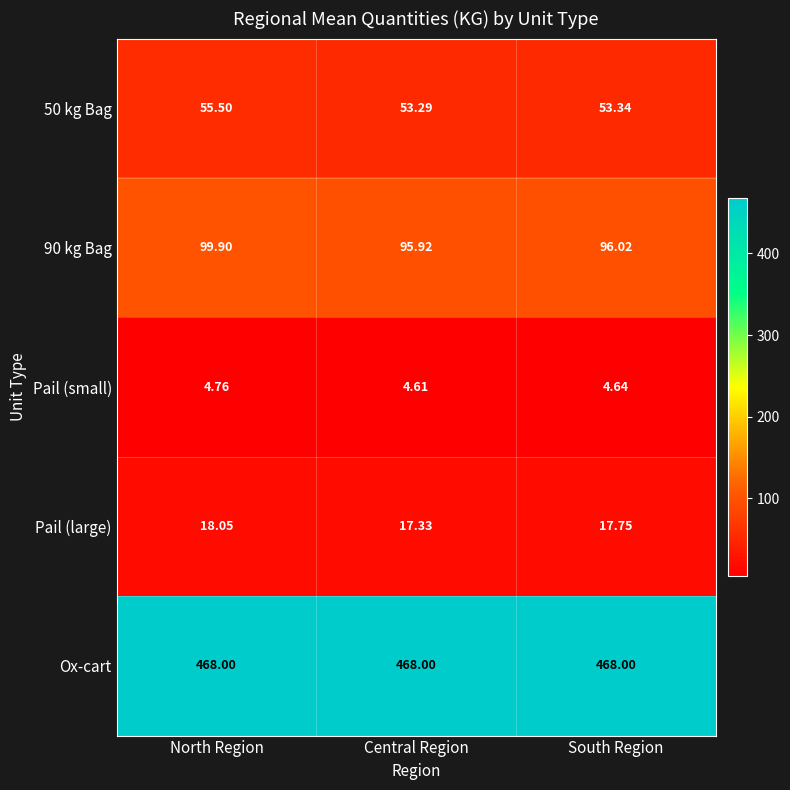

Which category has the highest value in the 90 kg Bag series?

North Region